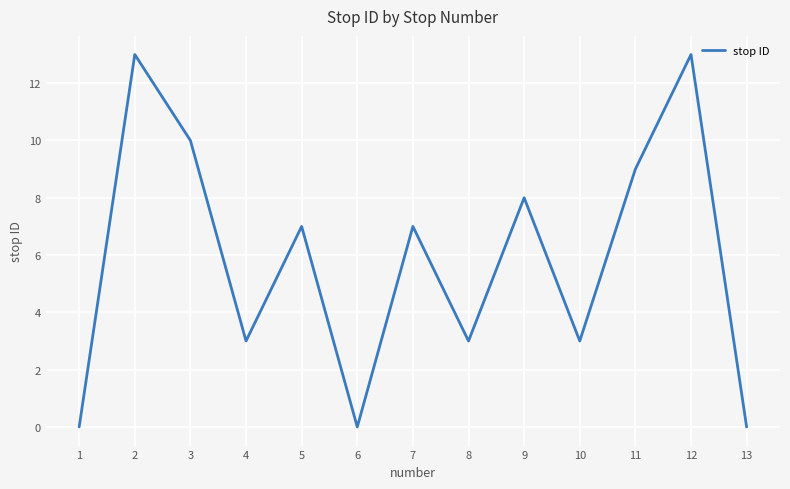

What is the sum of the values at 13 and 11?

9